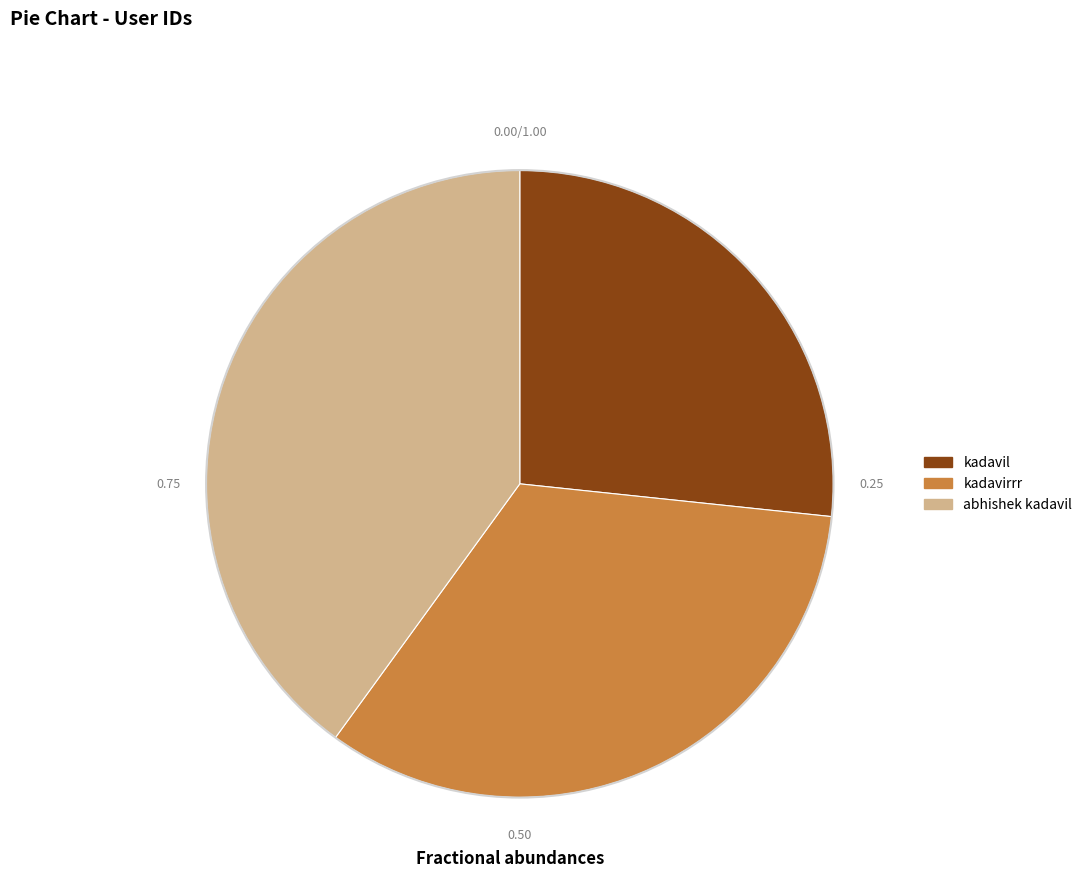

Which category has the smallest portion of the pie?

kadavil